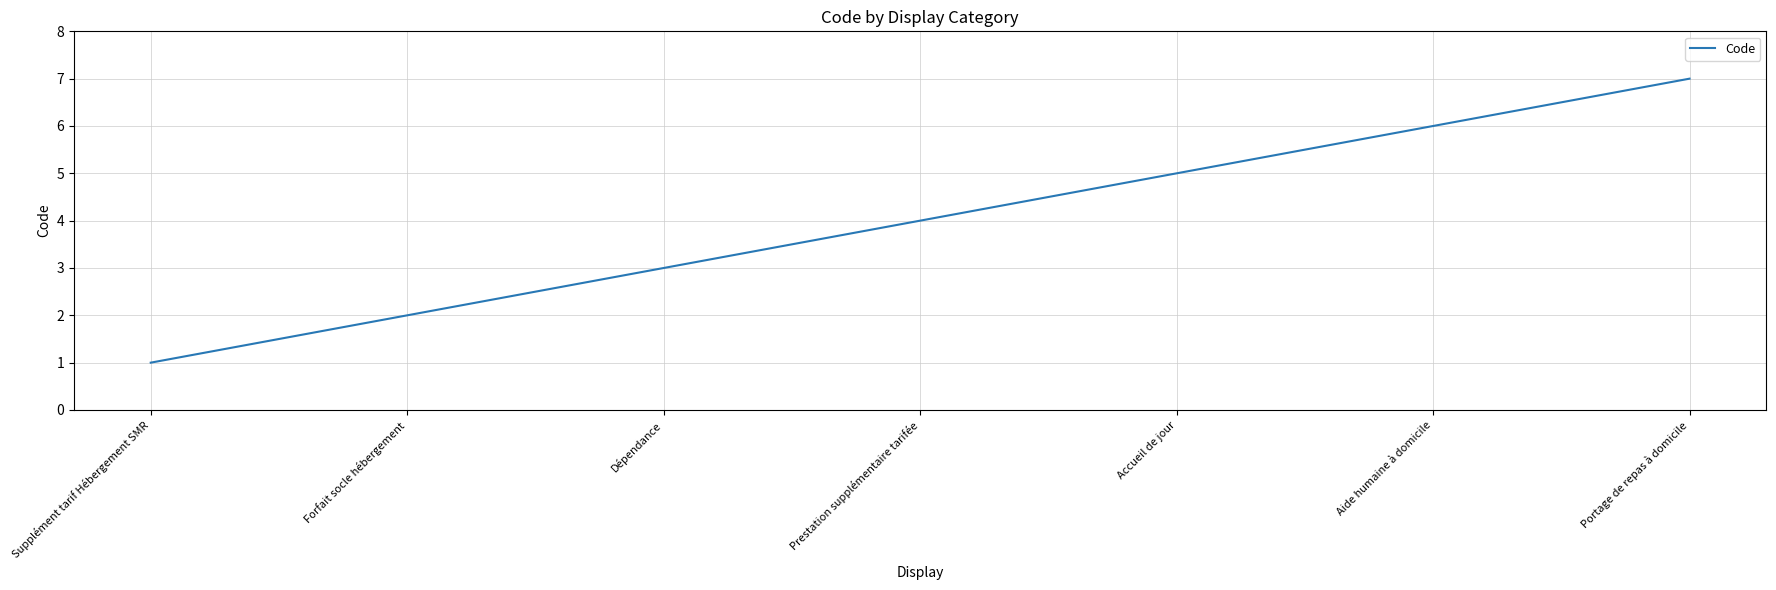

What is the greatest value displayed?

7